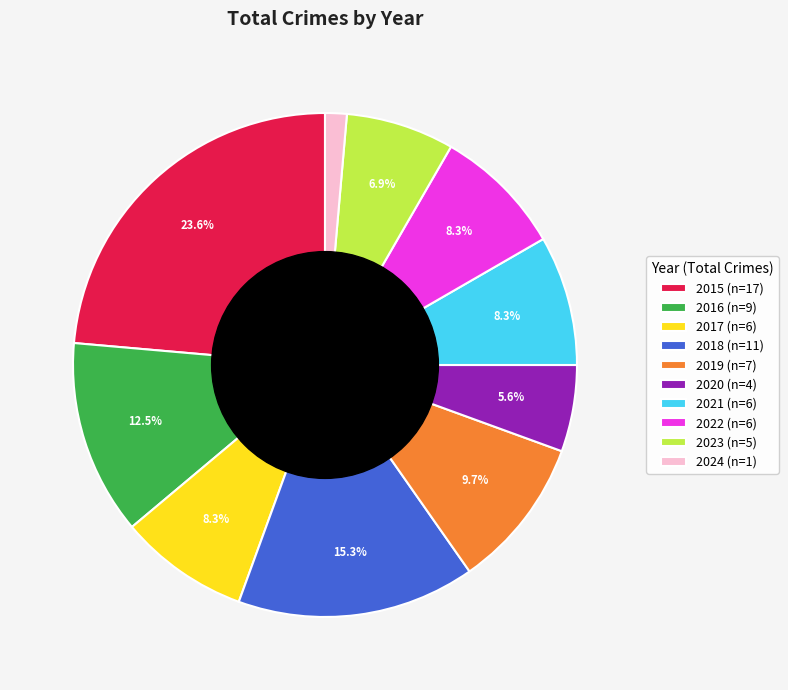

How many slices are in this pie chart?

10